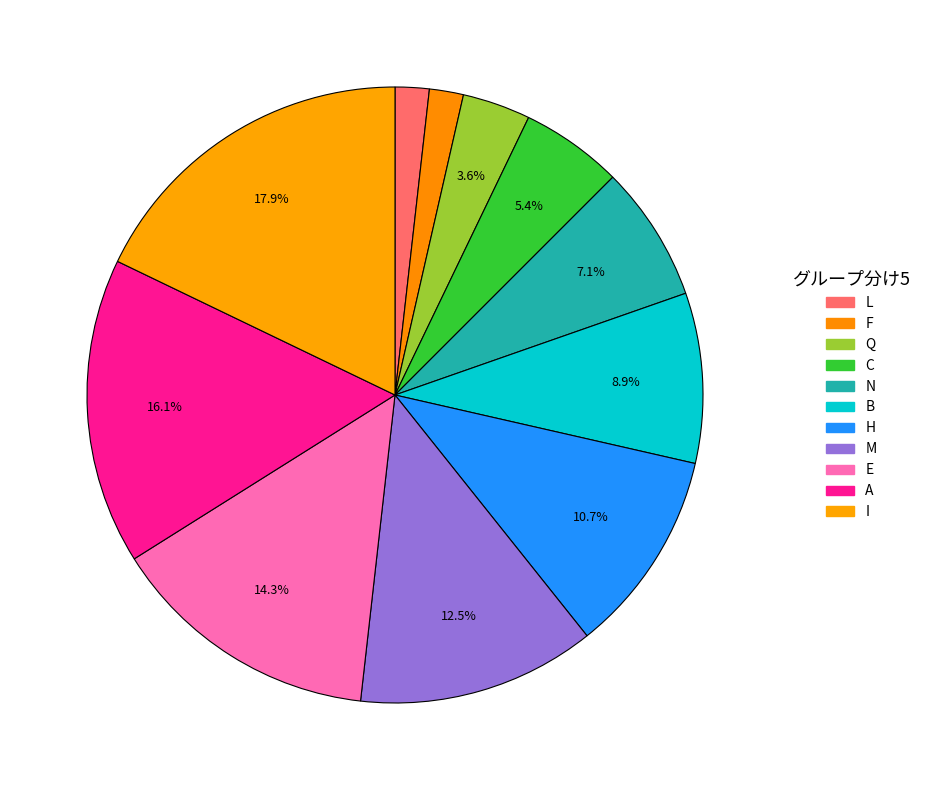

How many slices are in this pie chart?

11